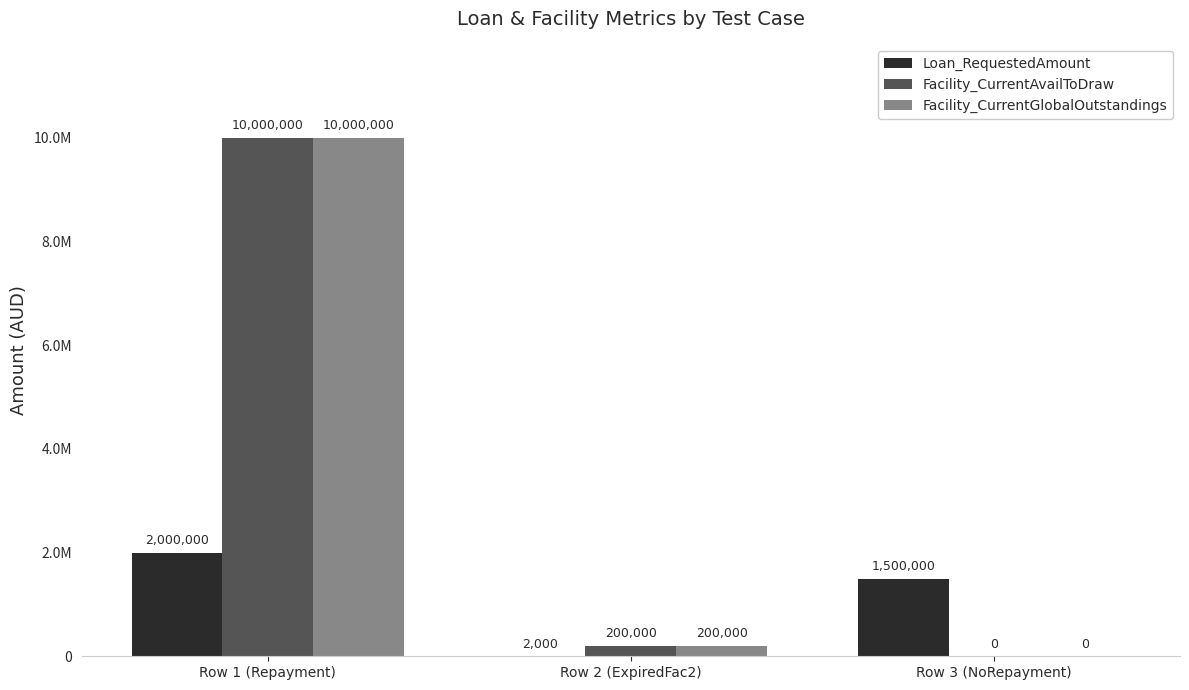

Reading right to left, what are all the values shown in this chart?

Loan_RequestedAmount: 1500000	2000	2000000
Facility_CurrentAvailToDraw: 0	200000	10000000
Facility_CurrentGlobalOutstandings: 0	200000	10000000